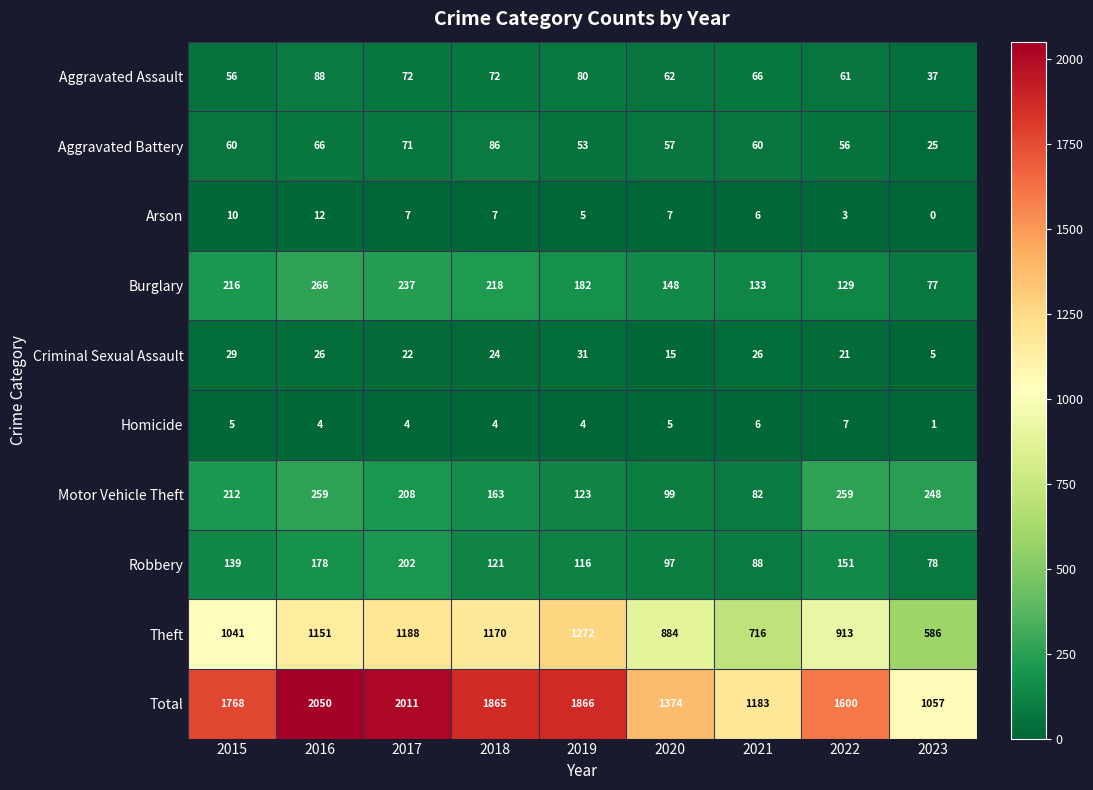

What is the spread (max minus min) of values at 2018?

1861